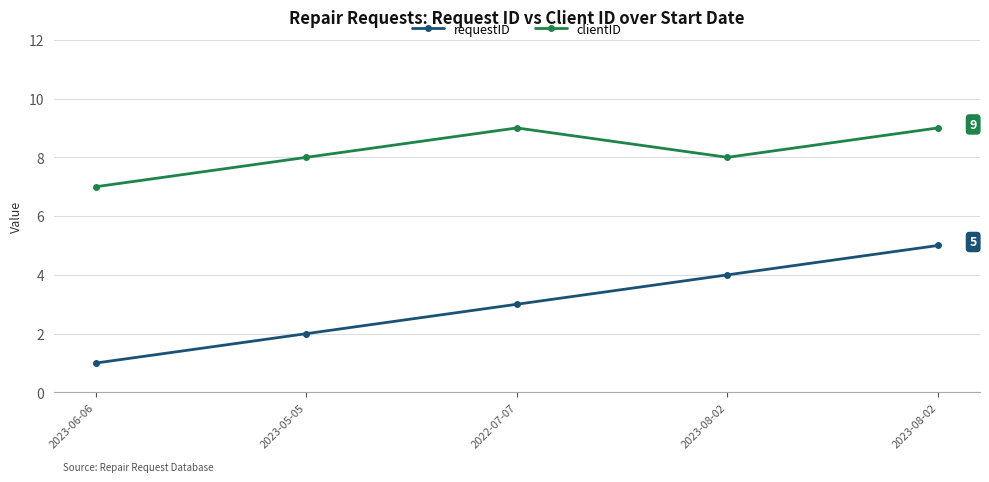

What is the sum of the clientID values at 2022-07-07 and 2023-06-06?

16